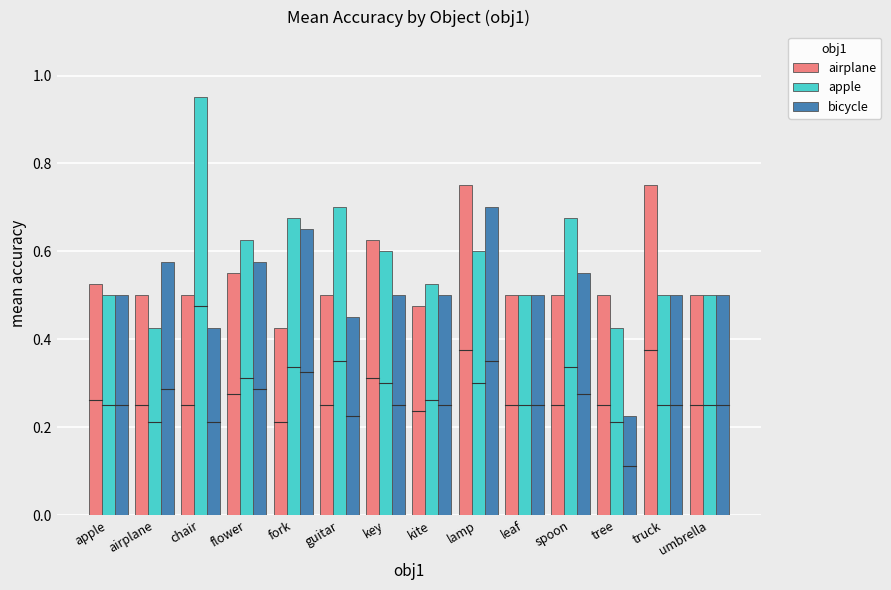

Which series has the widest spread of values?

apple